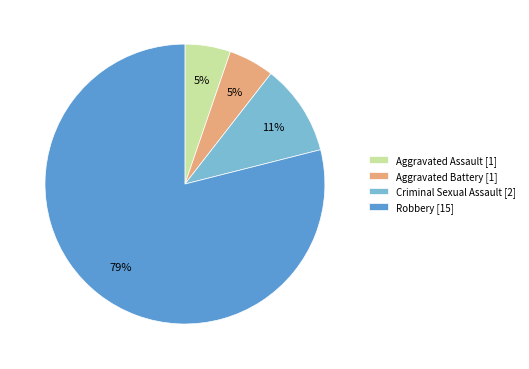

To the nearest percent, what is the difference between the Robbery and Criminal Sexual Assault slice percentages?

68%